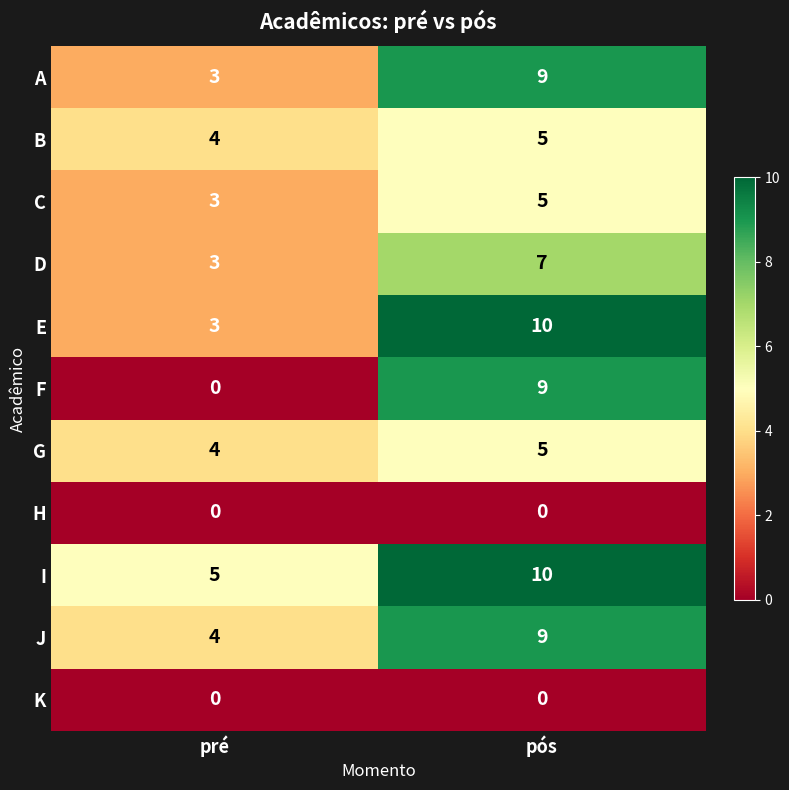

Where is C nearest to the value 4?

pré